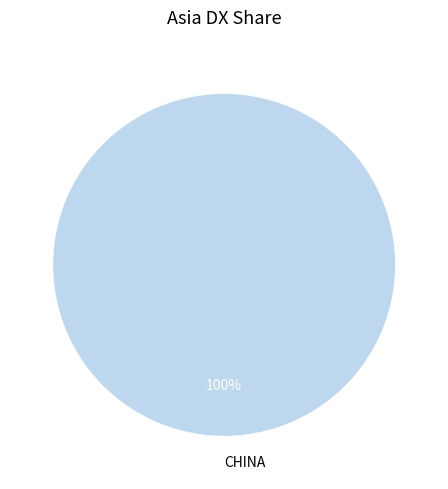

The CHINA slice represents 91% of the pie. True or false?

False